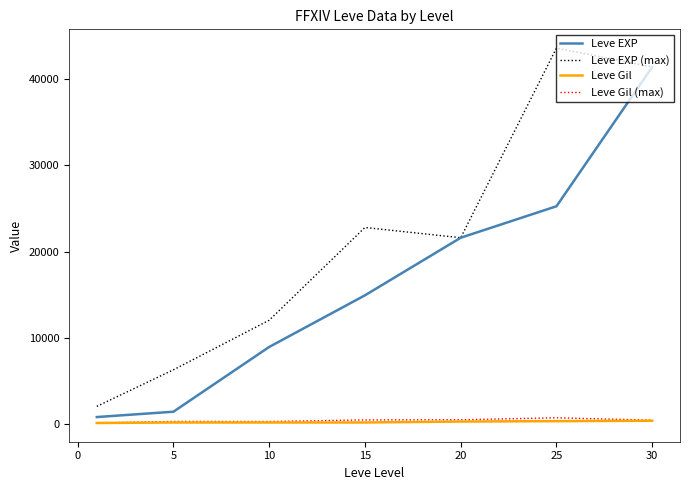

What is the maximum value for Leve EXP?

41410